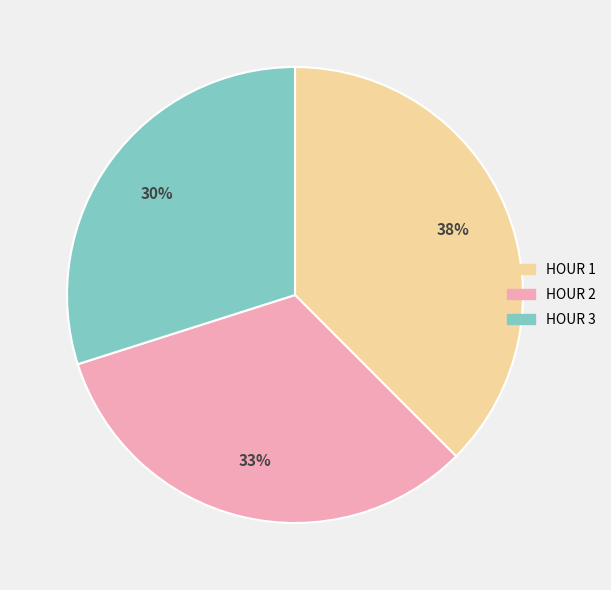

How many slices are in this pie chart?

3